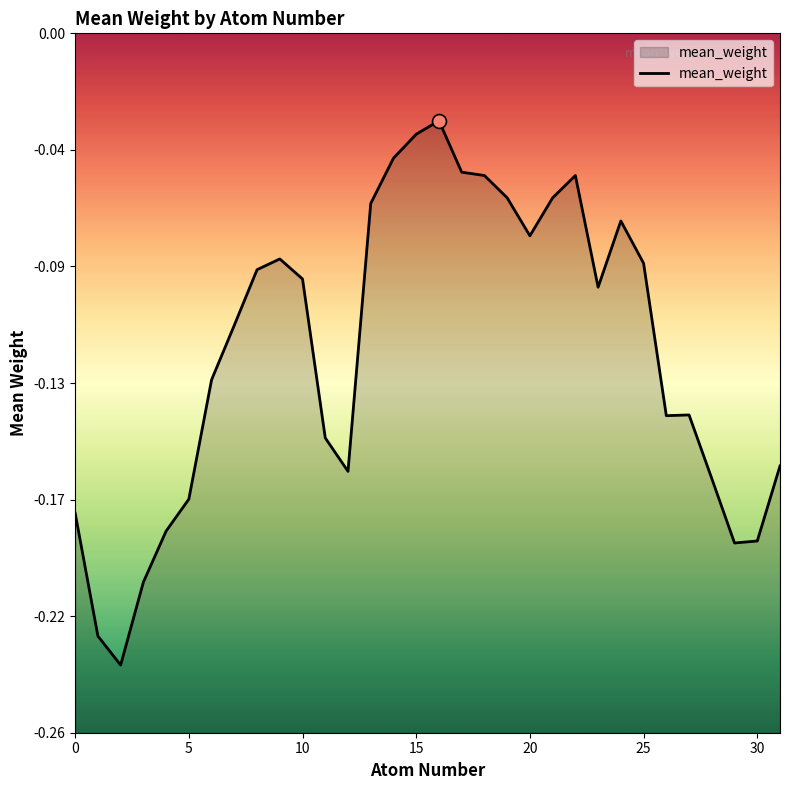

Which has a higher value, 30 or 10?

10